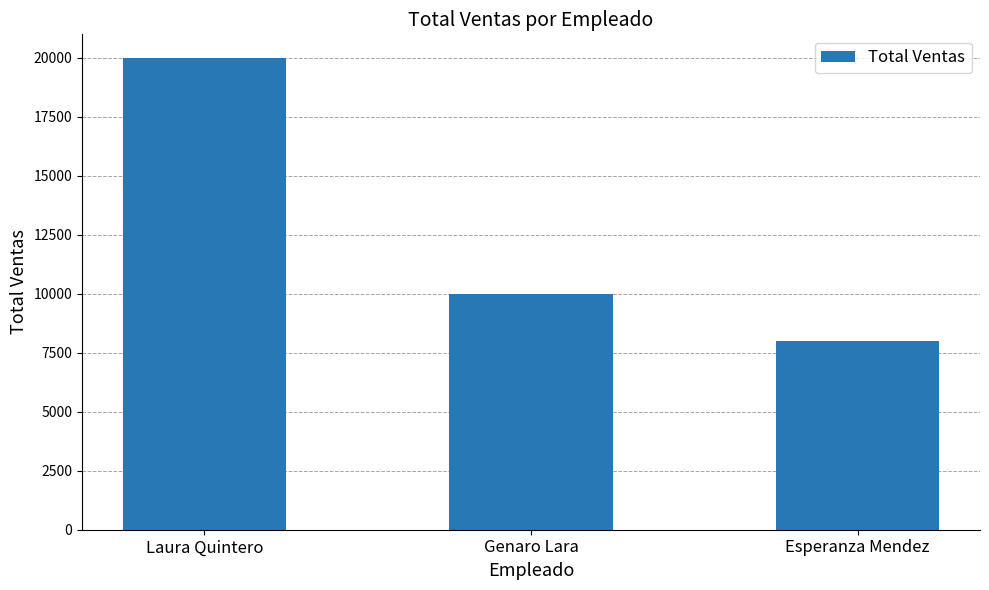

Reading left to right, extract all data points from this chart.

Laura Quintero=20000	Genaro Lara=10000	Esperanza Mendez=8000